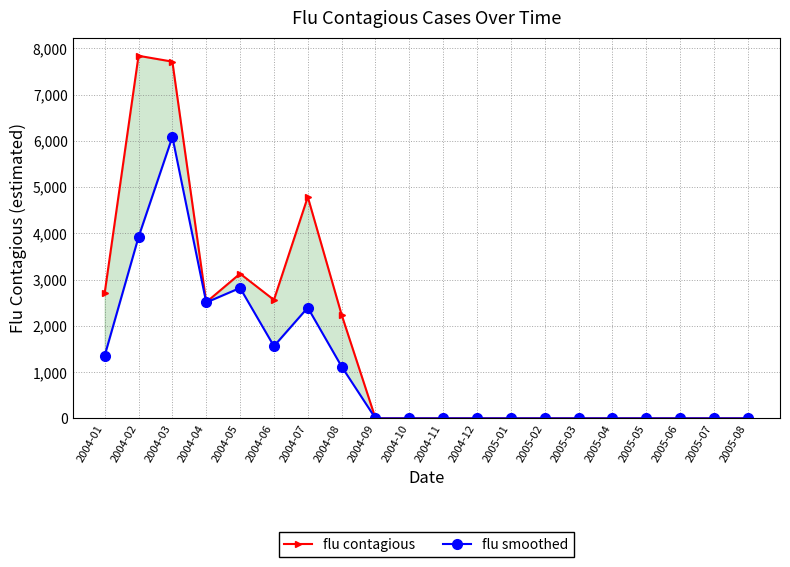

What is the greatest value displayed?

7837.4